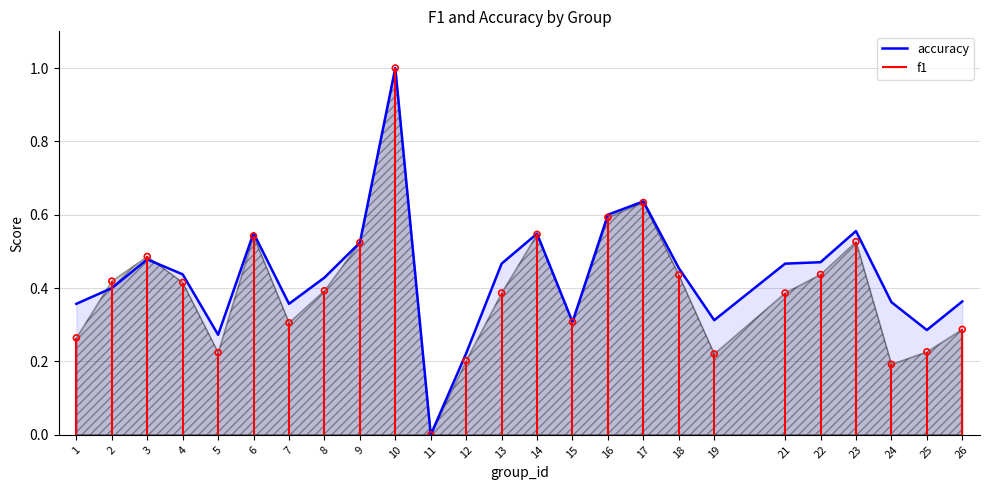

What is the change in value from 9 to 11?

-0.5